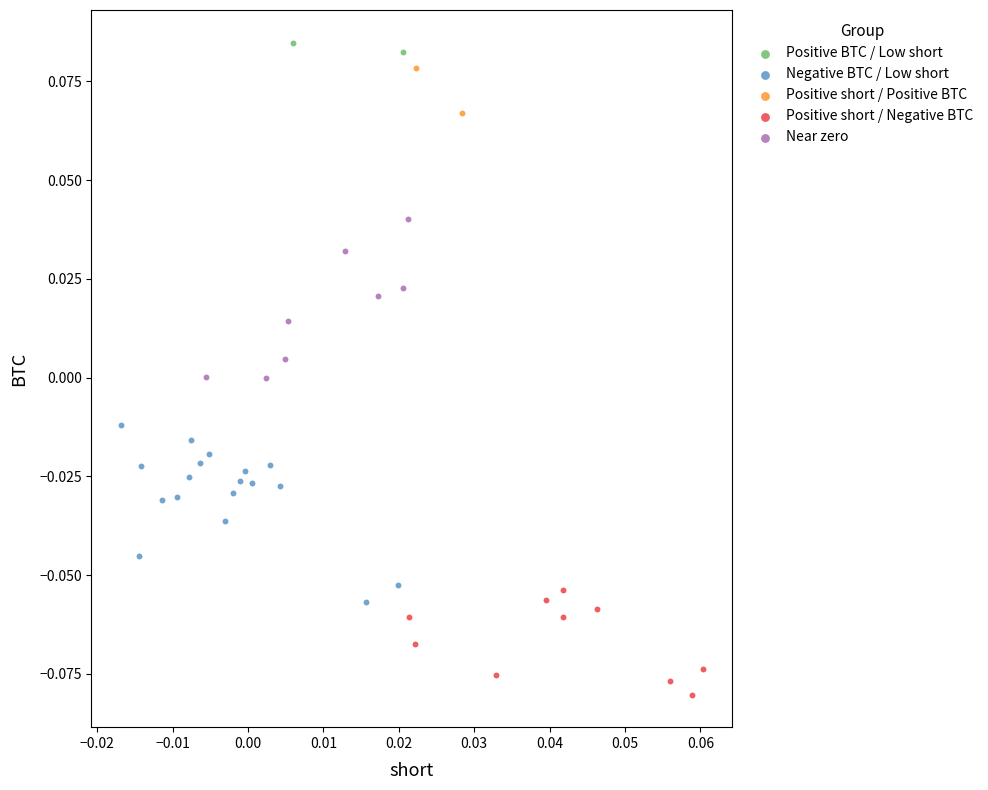

What are all the series names shown in the legend?

Positive BTC / Low short, Negative BTC / Low short, Positive short / Positive BTC, Positive short / Negative BTC, Near zero